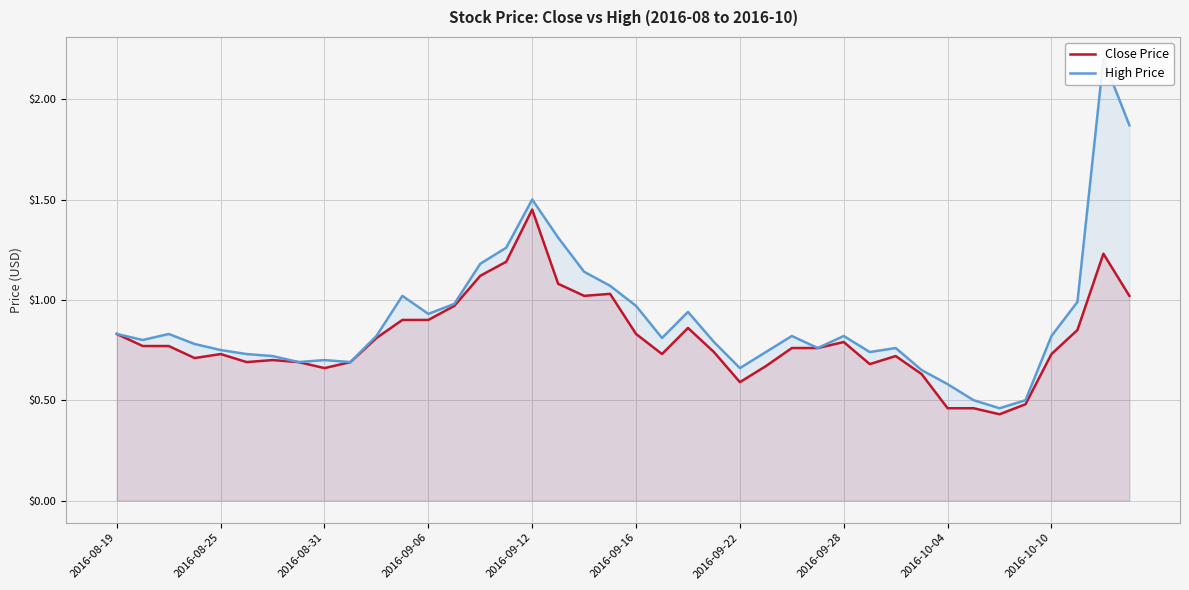

At which category is the sum across all series the highest?

38